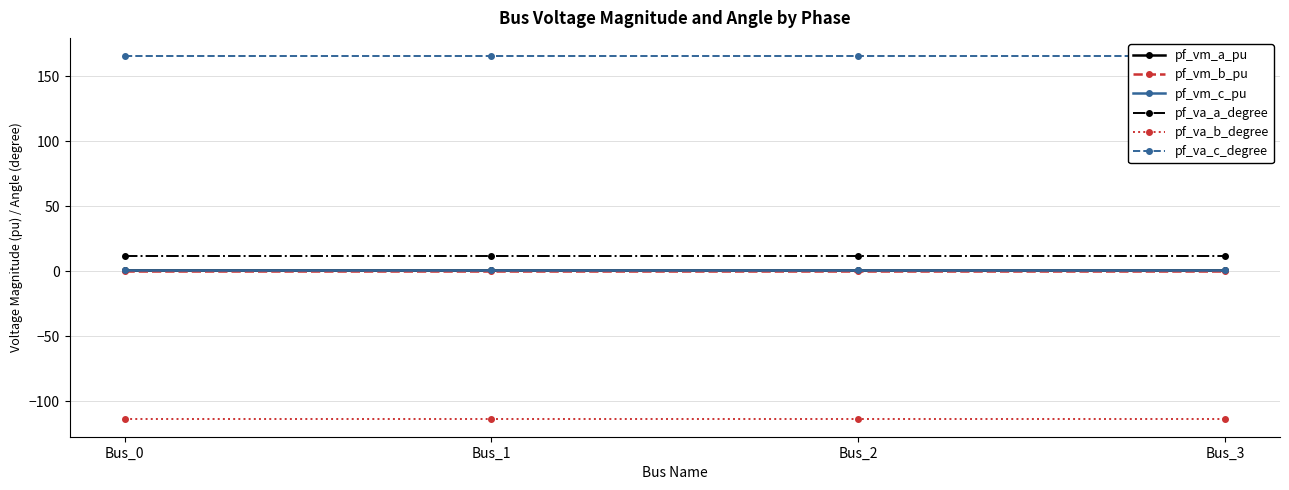

How many data points does each series have?

4